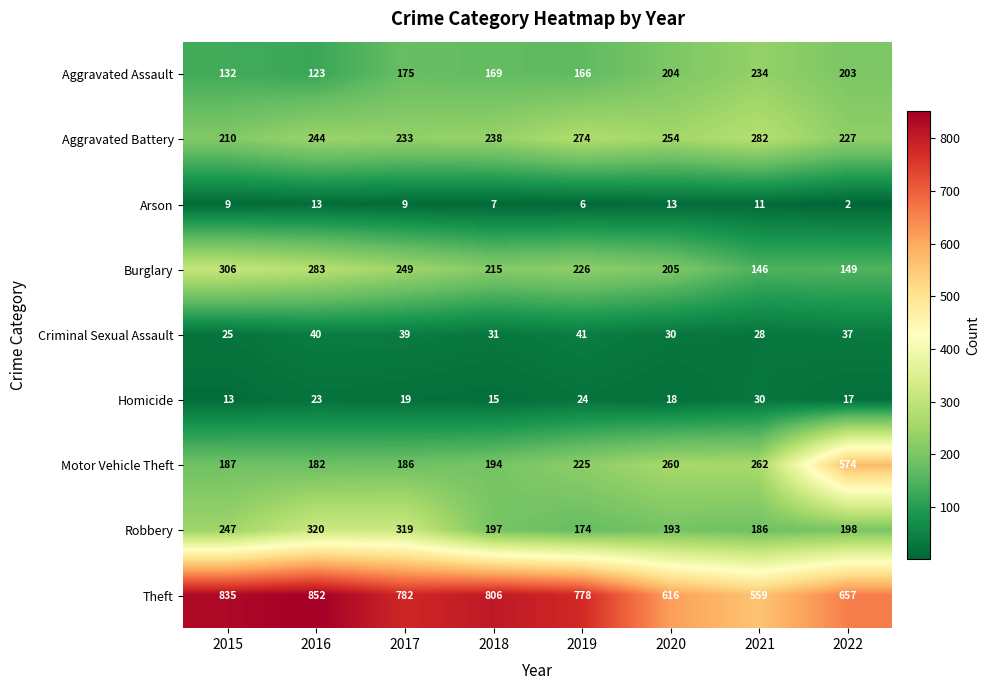

What is the sum of the Motor Vehicle Theft values at 2017 and 2022?

760